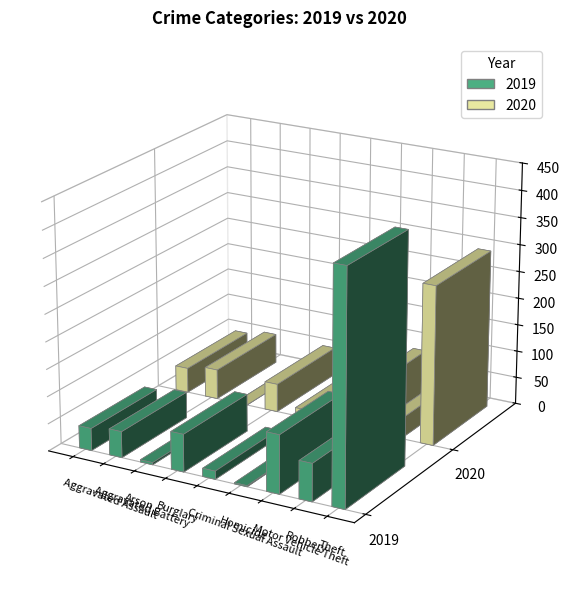

What is the label of the 1st bar from the left?

Aggravated Assault